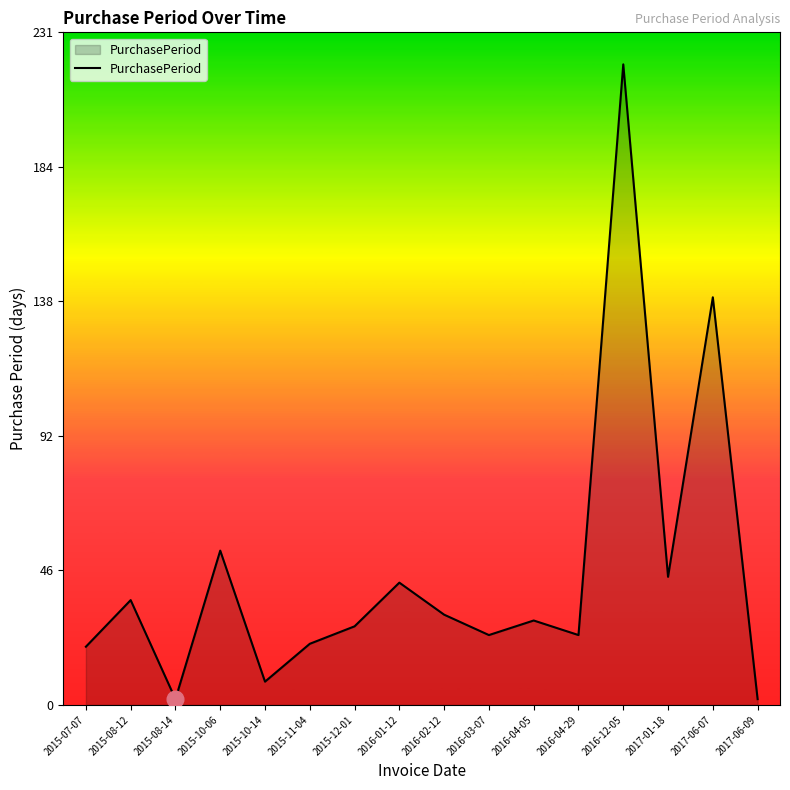

What is the change in value from 2015-12-01 to 2016-12-05?

+193